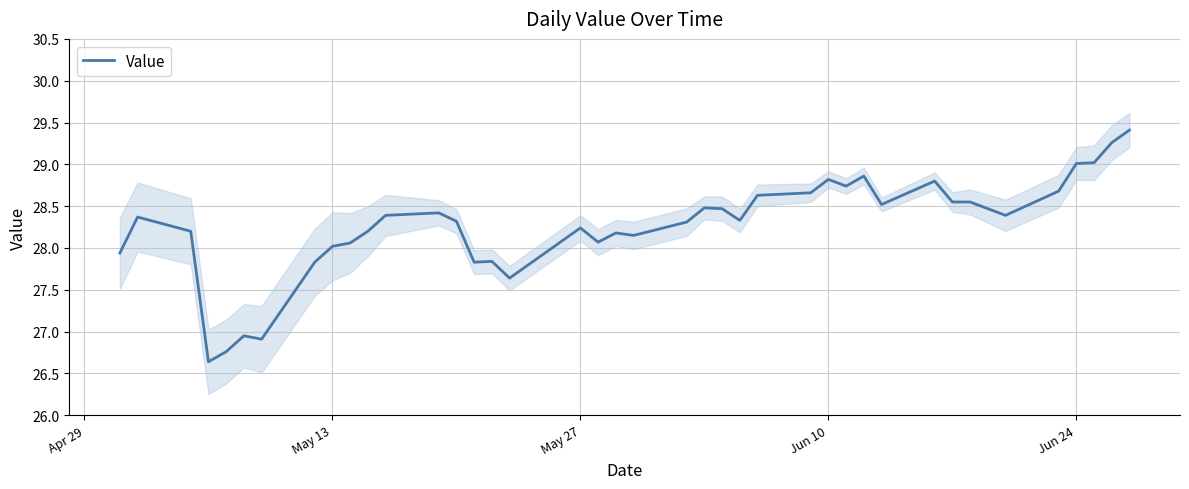

How many points are lower than both their immediate neighbors (excluding endpoints)?

10